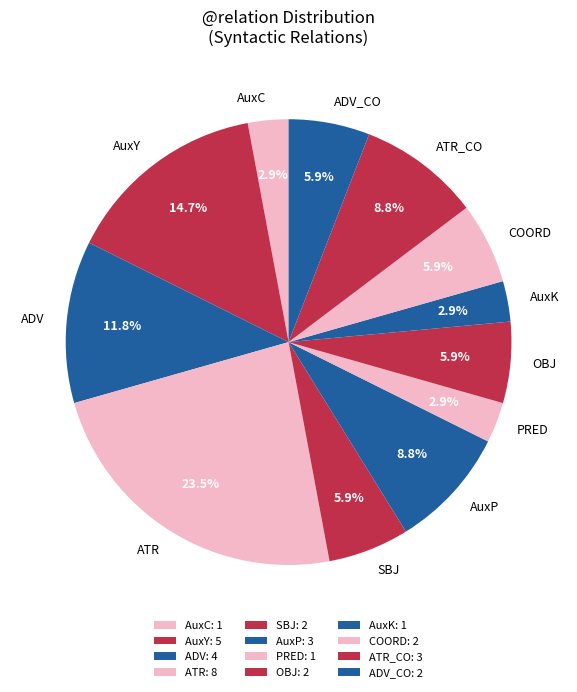

Is it true that AuxC is 3% of the pie?

True